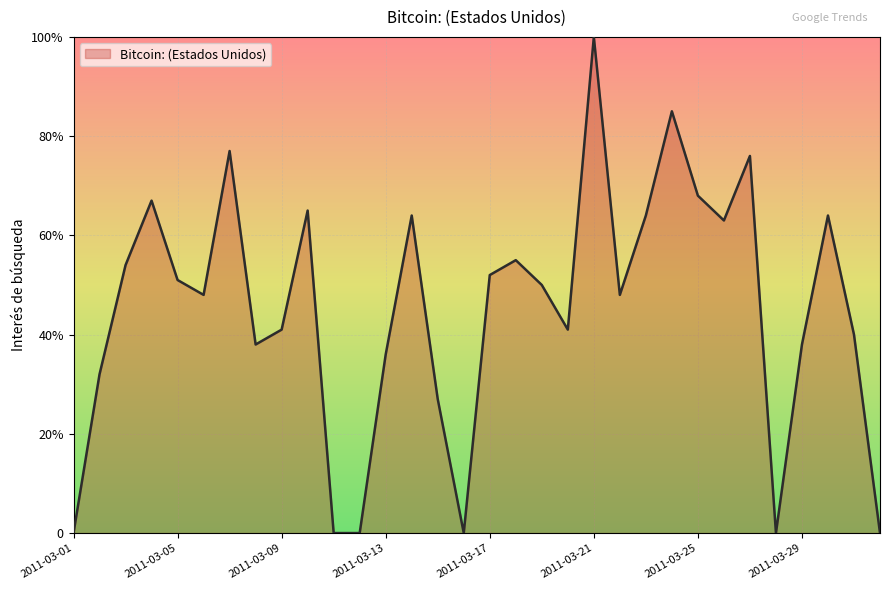

Rank the categories by value from highest to lowest.

2011-03-21, 2011-03-24, 2011-03-07, 2011-03-27, 2011-03-25, 2011-03-04, 2011-03-10, 2011-03-14, 2011-03-23, 2011-03-30, 2011-03-26, 2011-03-18, 2011-03-03, 2011-03-17, 2011-03-05, 2011-03-19, 2011-03-06, 2011-03-22, 2011-03-09, 2011-03-20, 2011-03-31, 2011-03-08, 2011-03-29, 2011-03-13, 2011-03-02, 2011-03-15, 2011-03-01, 2011-03-11, 2011-03-12, 2011-03-16, 2011-03-28, 2011-04-01